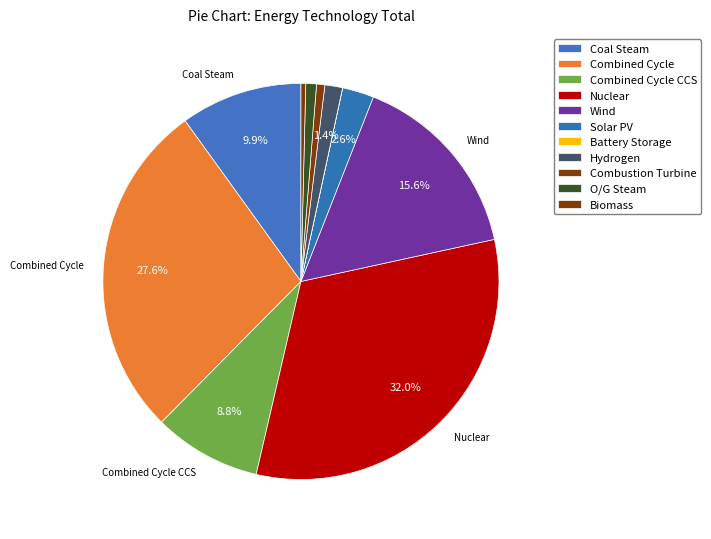

What is the largest slice in the pie chart?

Nuclear